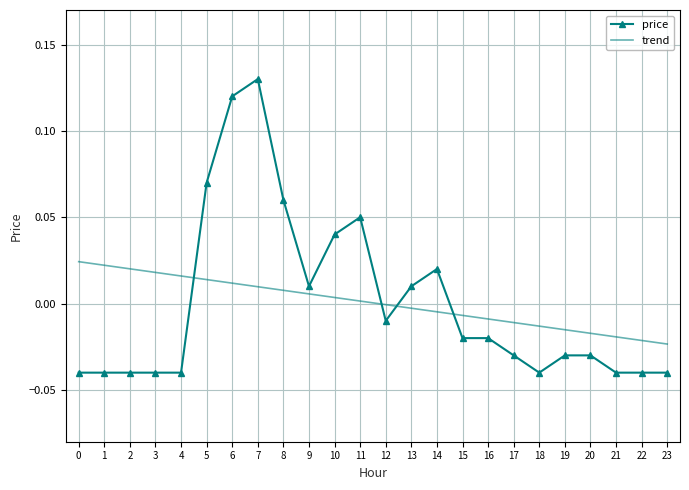

After their last crossing, which series has the higher values: trend or price?

trend